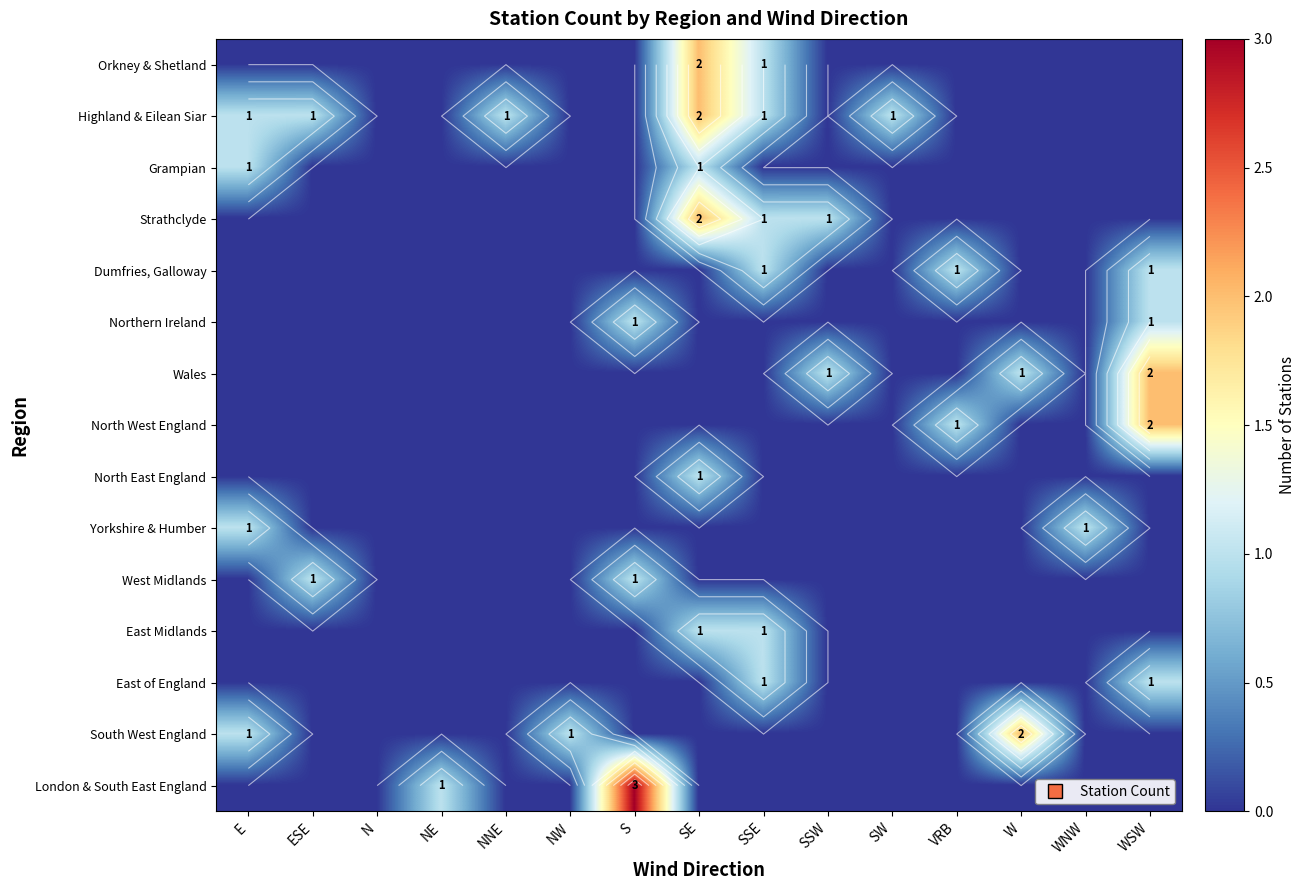

What is the difference between the maximum and minimum values in the East Midlands series?

1